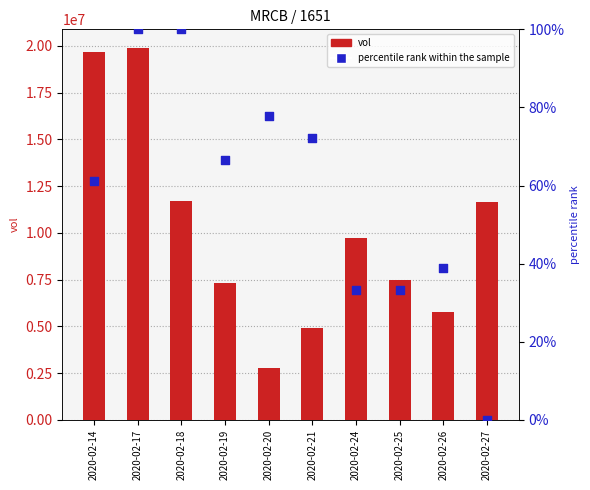

At how many categories does at least one series exceed 479072?

10